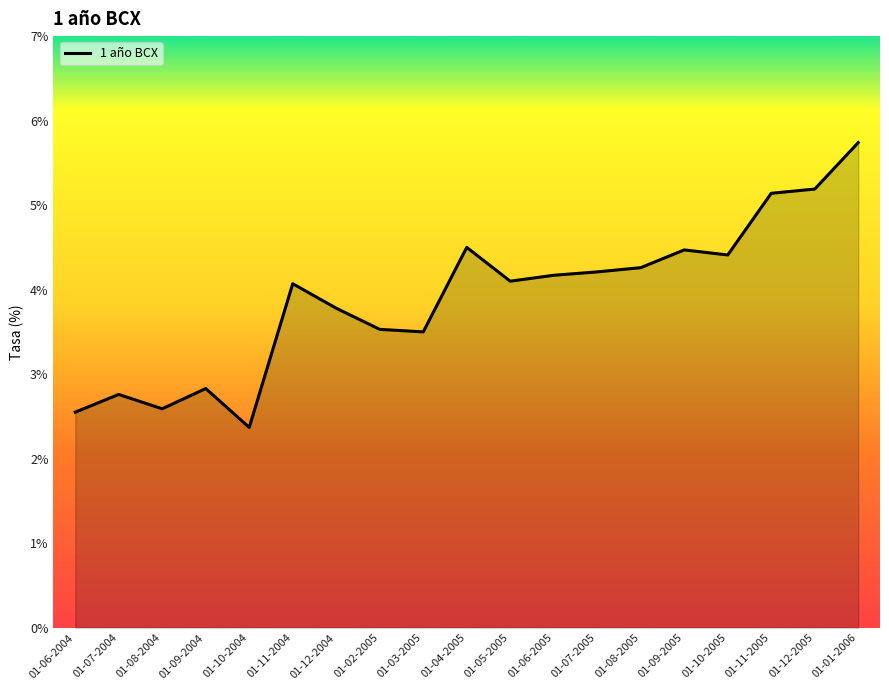

What is the change in value from 01-10-2004 to 01-01-2006?

+3.4